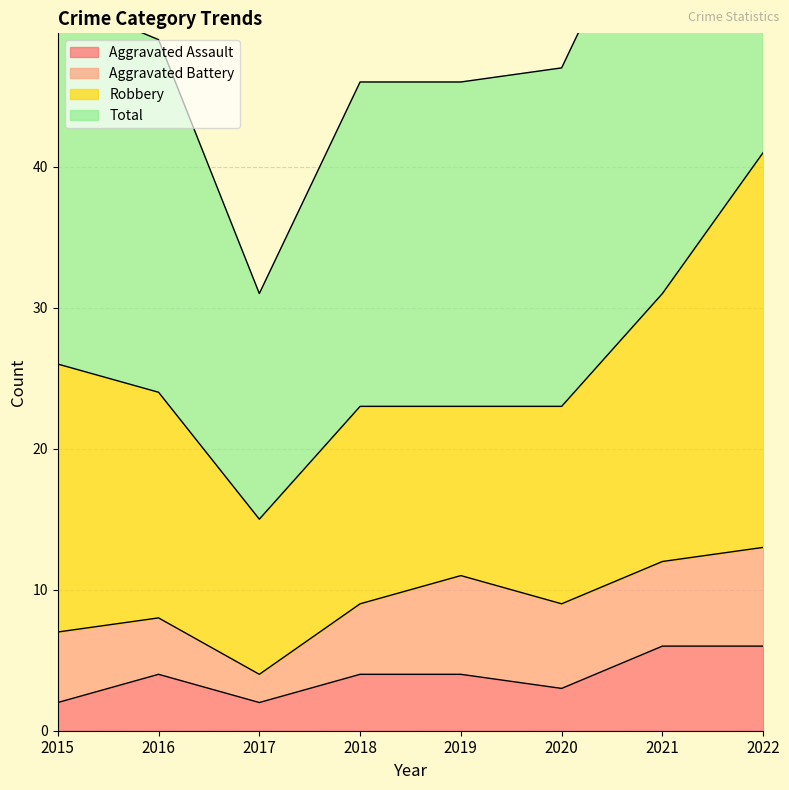

Which series changed the most between 2016 and 2021?

Total